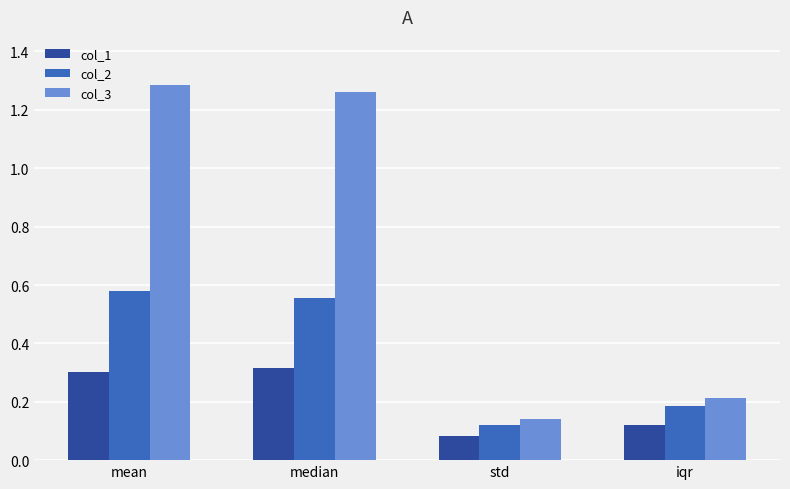

At which category is the sum across all series the highest?

mean